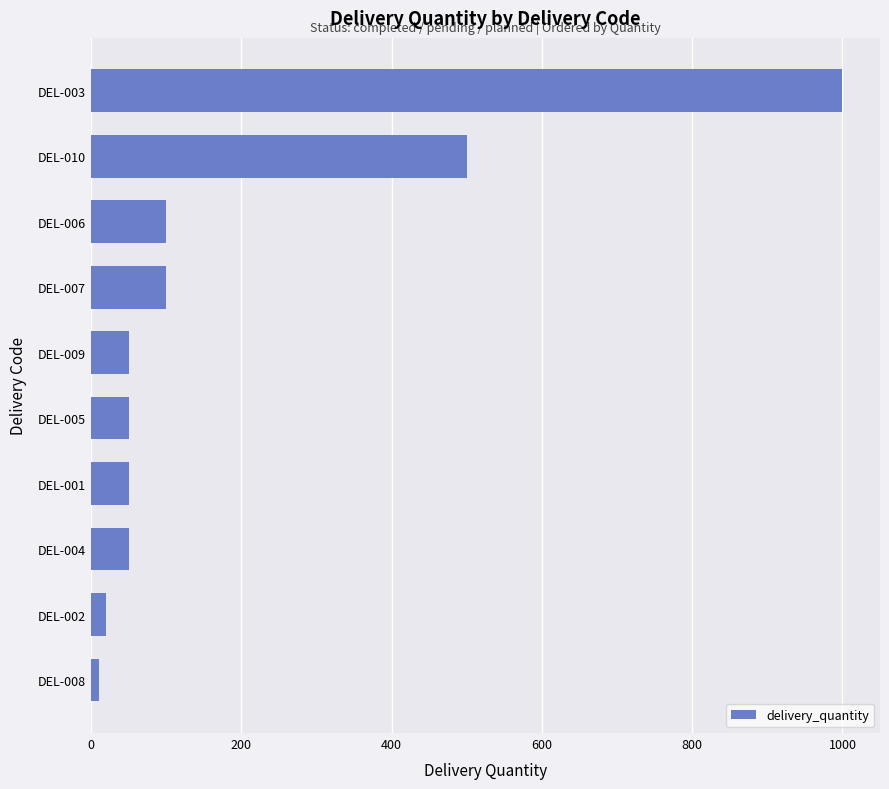

What is the greatest value displayed?

1000